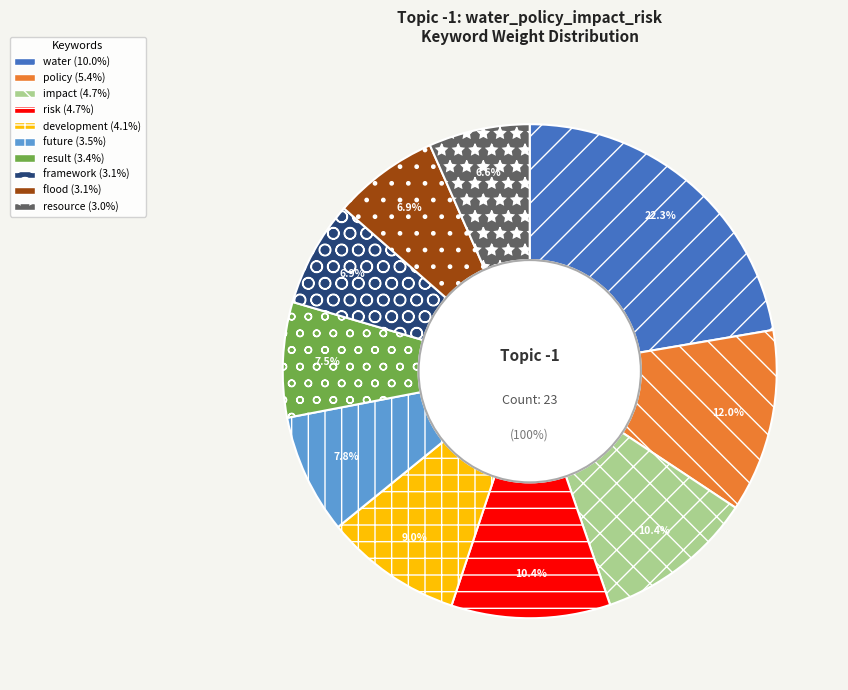

Count the number of slices in the pie.

10